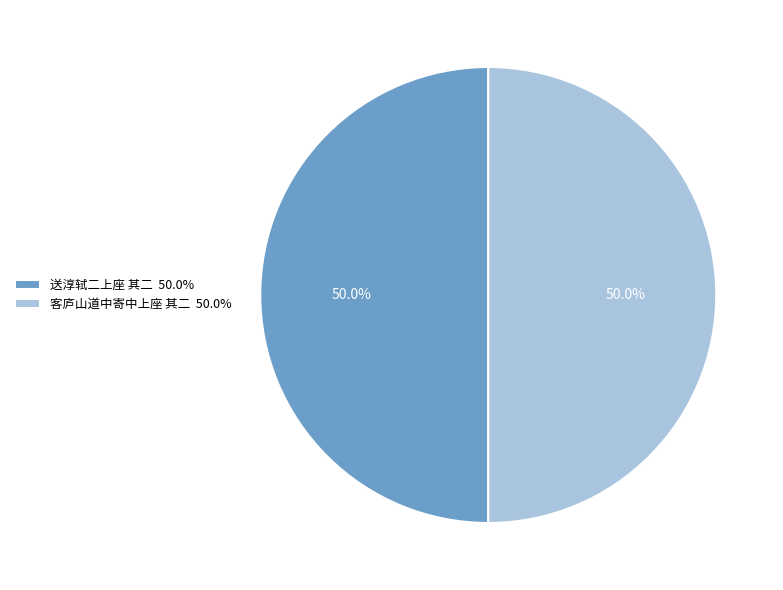

True or false: 送淳轼二上座 其二 accounts for 50% of the total.

True